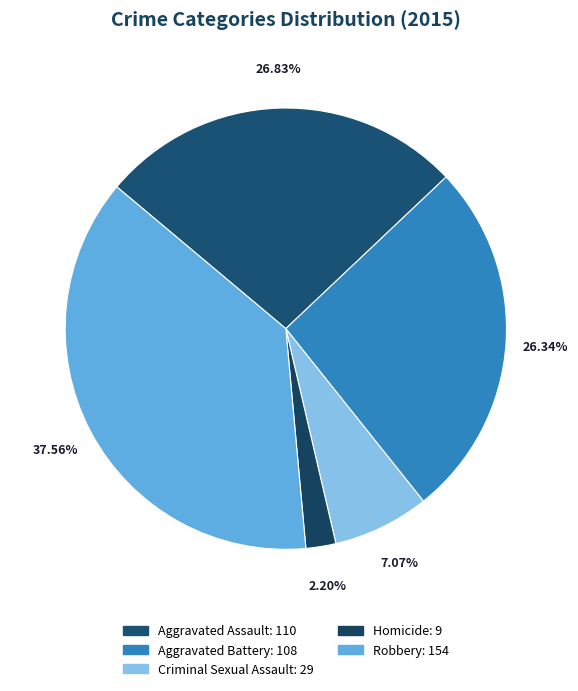

Count the number of slices in the pie.

5